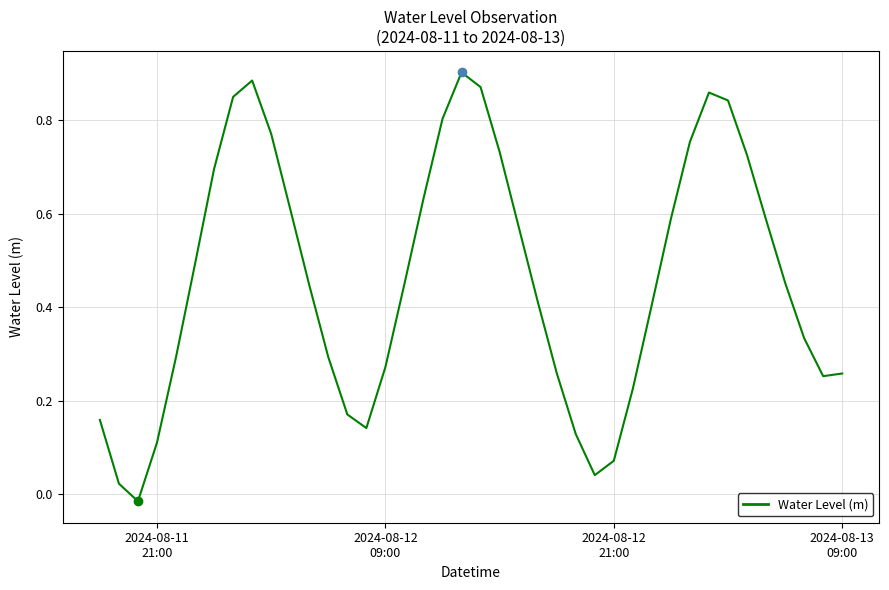

How many interior local peaks (higher than both neighbors) does the data have?

3